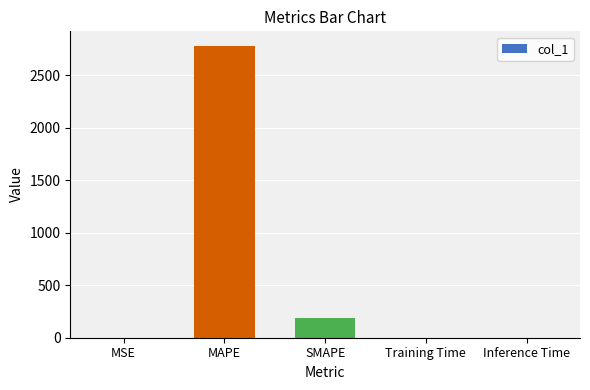

How many series are shown in this chart?

1